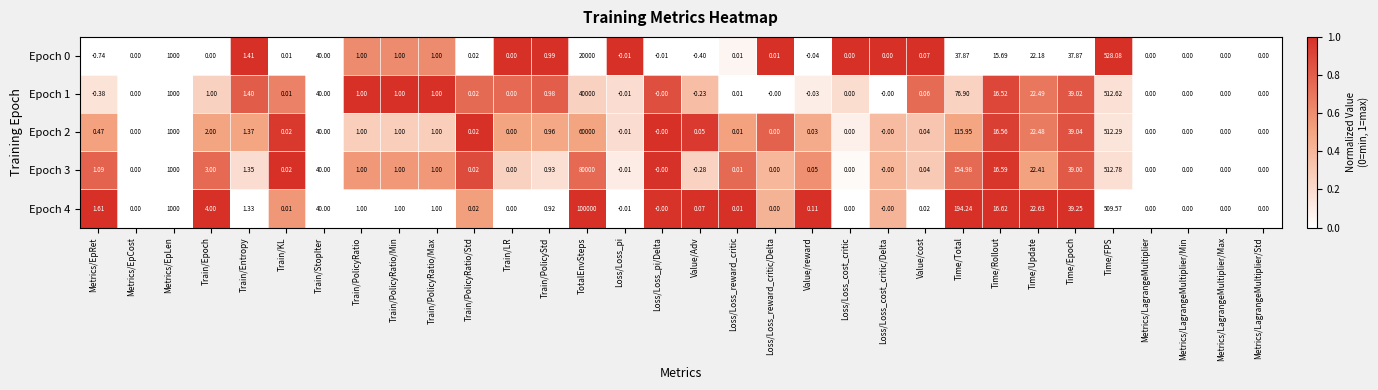

Is the value of Epoch 3 at Train/KL greater than the value of Epoch 4 at Metrics/LagrangeMultiplier/Std?

Yes